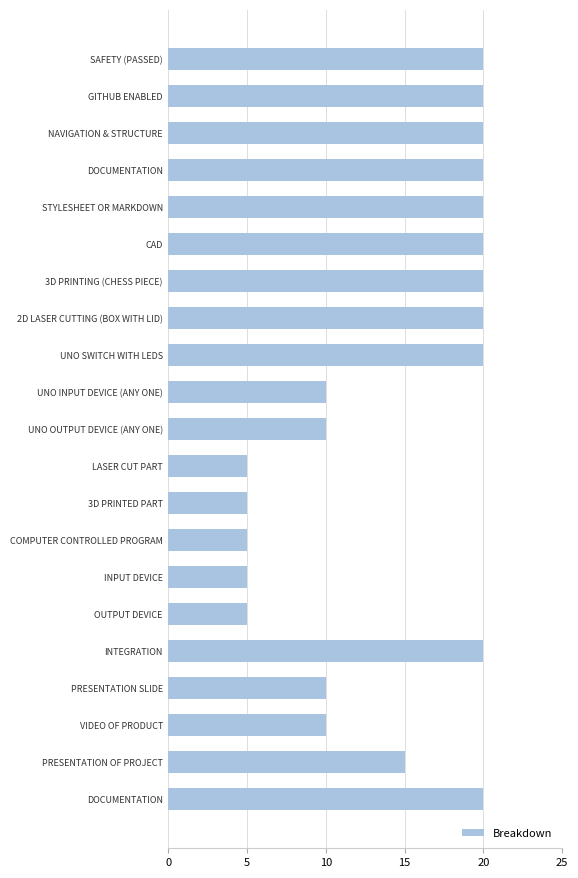

How many data points are less than 20?

10